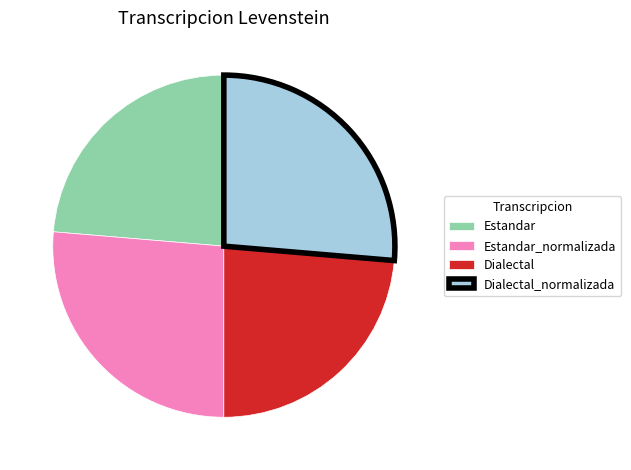

Is the sum of Estandar and Dialectal greater than half?

No